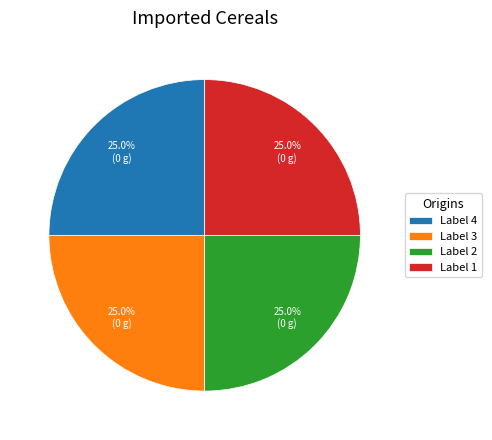

To the nearest percent, what is the average slice percentage?

25%